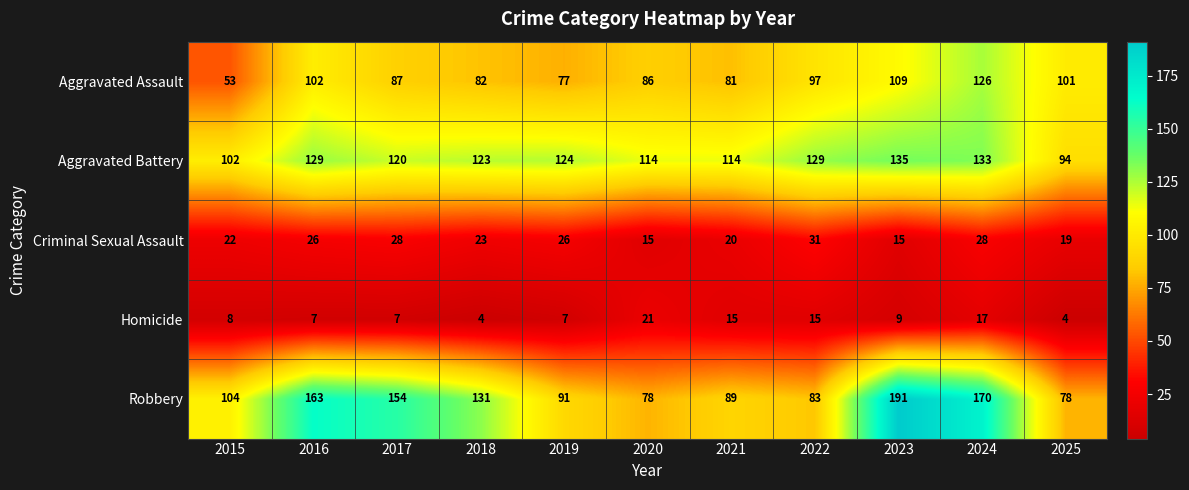

At which label is Aggravated Assault closest to 89?

2017